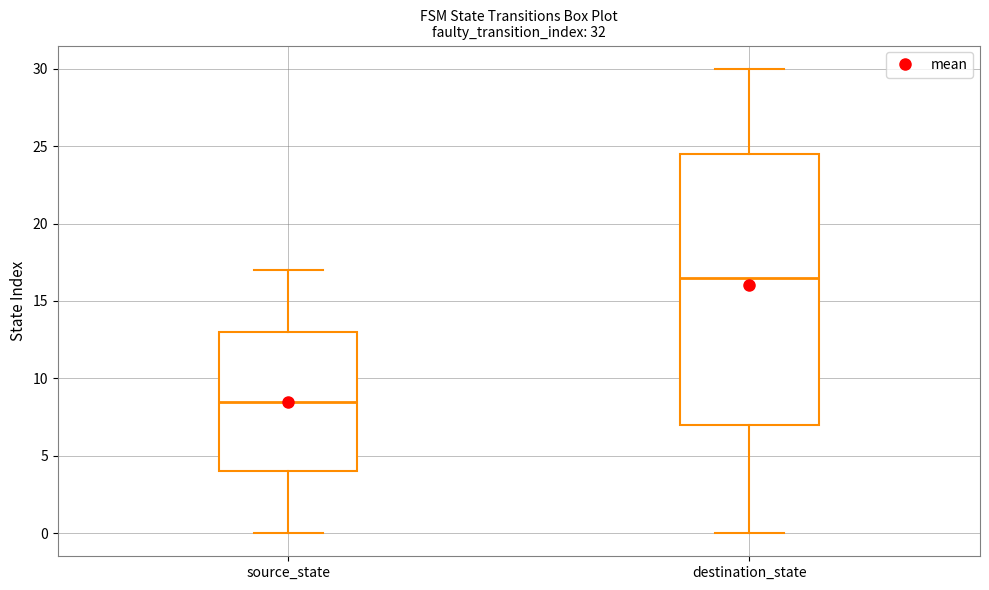

Reading left to right, transcribe this box plot: for each box, give where its median line is, the range the box spans, and where its two whiskers end, as read against the y-axis. The values are not printed on the chart, so give them approximately, as read against the axis.

source_state: median 8.5, box 4.0 to 13.0, whiskers 0.0 to 17.0
destination_state: median 16.5, box 7.0 to 24.5, whiskers 0.0 to 30.0